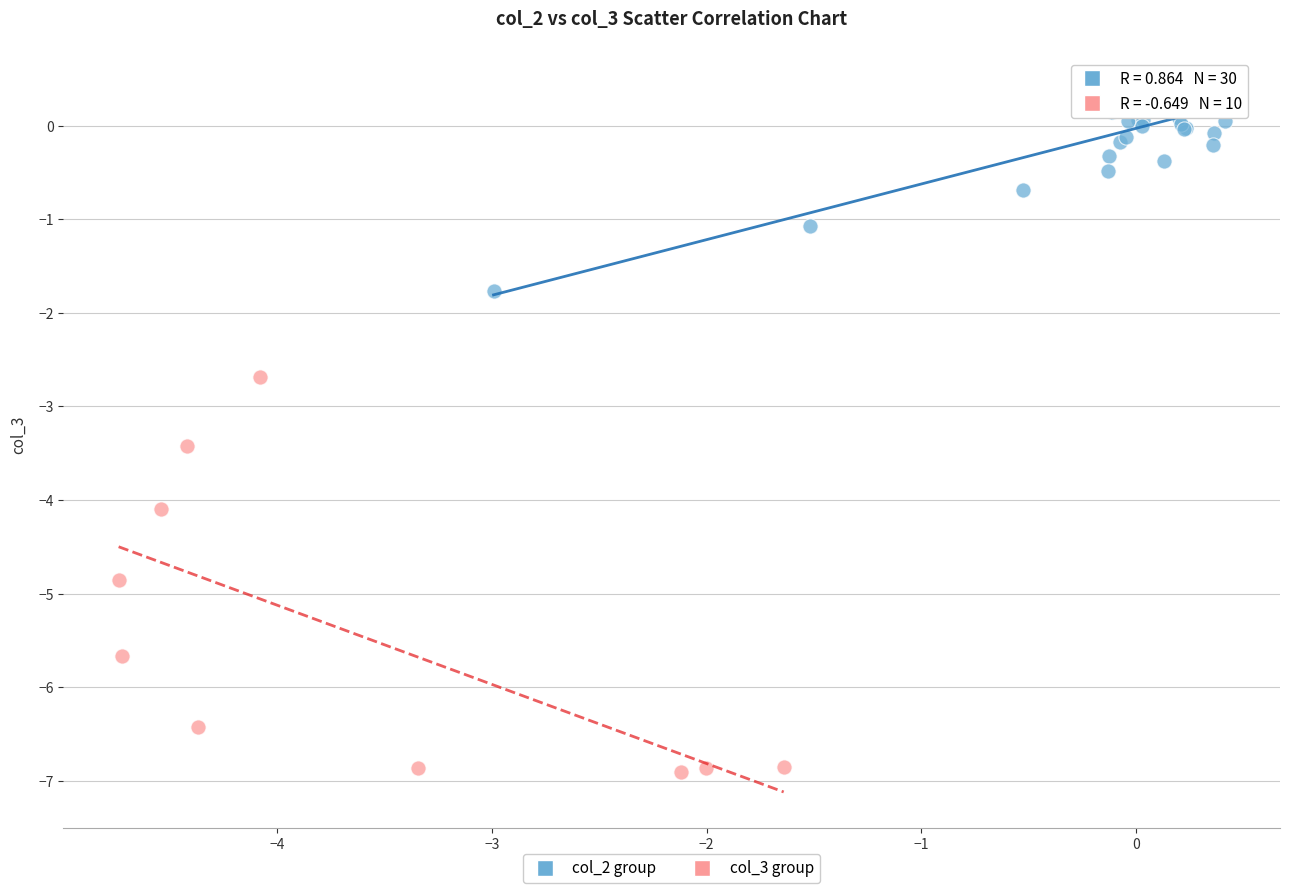

Which series contains the highest Y value?

col_2 group